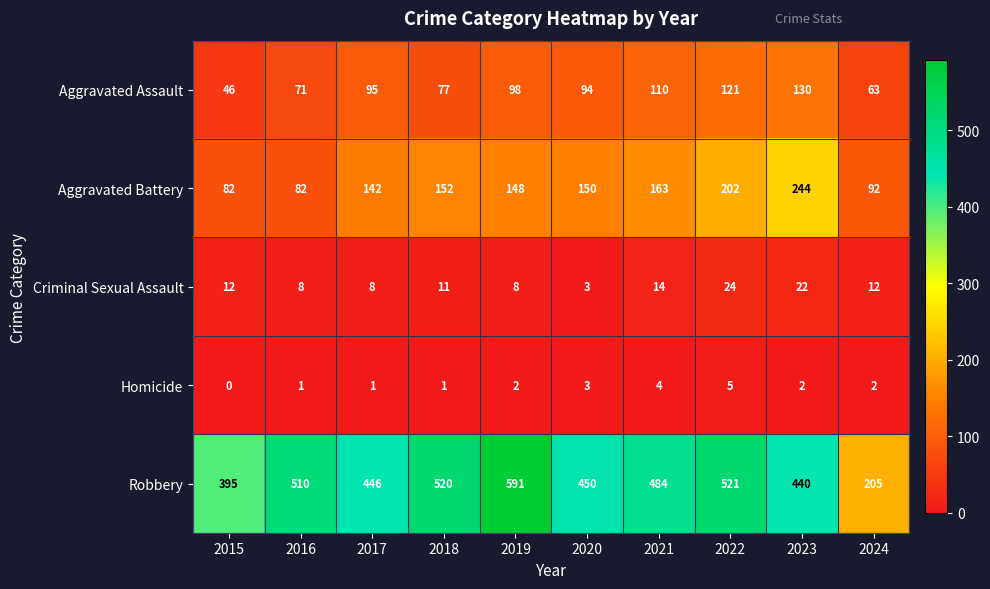

How many distinct data groups are displayed?

5